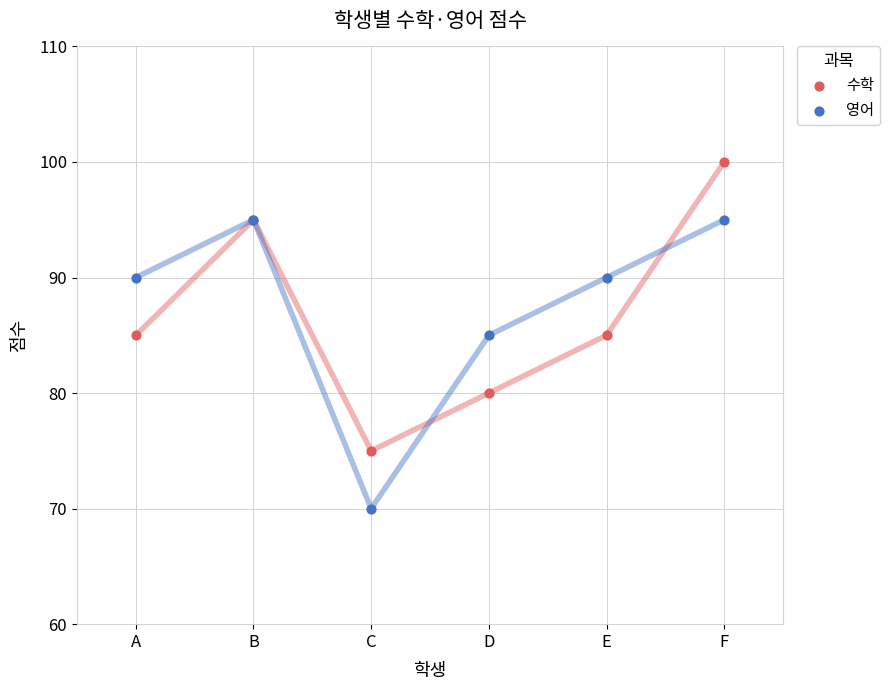

In the 영어 series, what Y value is closest to 82?

85